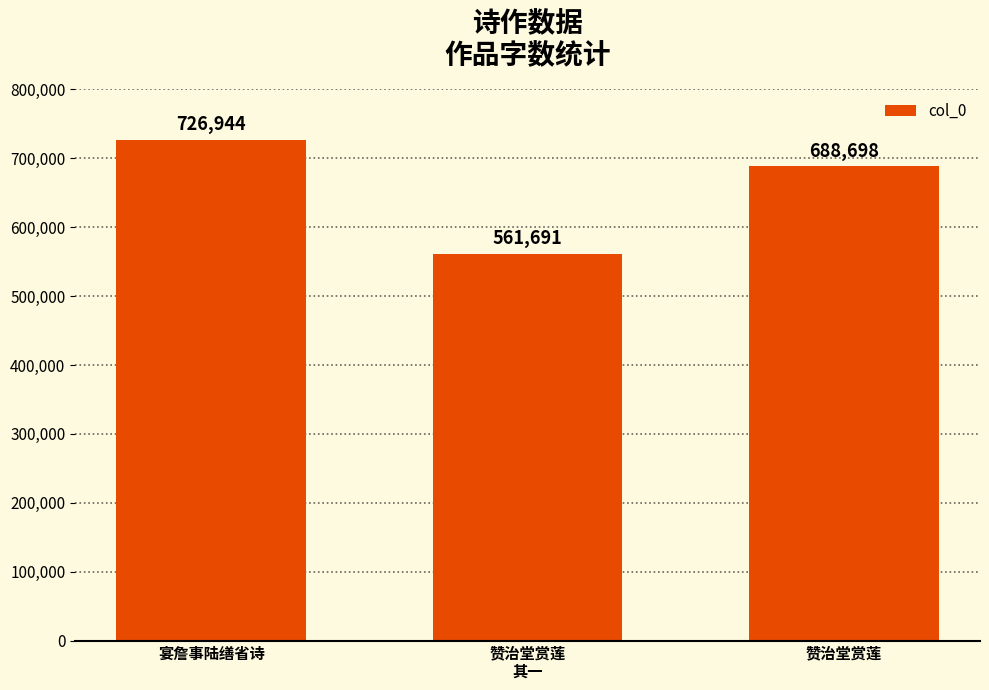

How many values are below 688698?

1